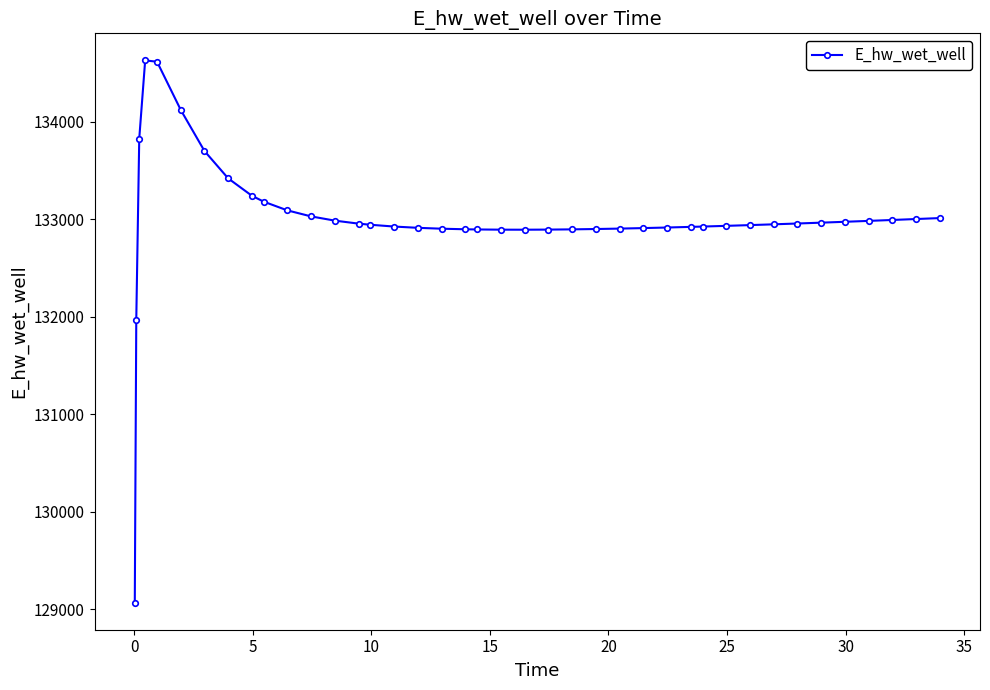

What is the sum of all values?

5320064.3